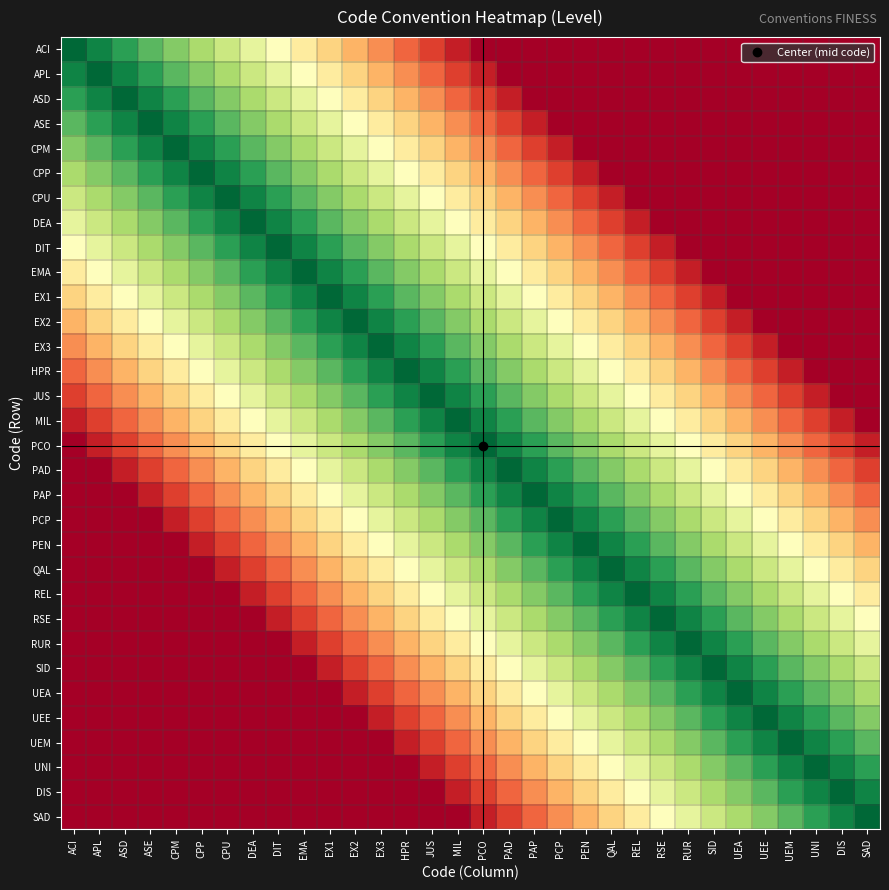

Reading left to right, what are all the values shown in this chart?

ACI: ACI=1.0	APL=0.9	ASD=0.9	ASE=0.8	CPM=0.8	CPP=0.7	CPU=0.6	DEA=0.6	DIT=0.5	EMA=0.4	EX1=0.4	EX2=0.3	EX3=0.2	HPR=0.2	JUS=0.1	MIL=0.1	PCO=0.0	PAD=0.0	PAP=0.0	PCP=0.0	PEN=0.0	QAL=0.0	REL=0.0	RSE=0.0	RUR=0.0	SID=0.0	UEA=0.0	UEE=0.0	UEM=0.0	UNI=0.0	DIS=0.0	SAD=0.0
APL: ACI=0.9	APL=1.0	ASD=0.9	ASE=0.9	CPM=0.8	CPP=0.8	CPU=0.7	DEA=0.6	DIT=0.6	EMA=0.5	EX1=0.4	EX2=0.4	EX3=0.3	HPR=0.2	JUS=0.2	MIL=0.1	PCO=0.1	PAD=0.0	PAP=0.0	PCP=0.0	PEN=0.0	QAL=0.0	REL=0.0	RSE=0.0	RUR=0.0	SID=0.0	UEA=0.0	UEE=0.0	UEM=0.0	UNI=0.0	DIS=0.0	SAD=0.0
ASD: ACI=0.9	APL=0.9	ASD=1.0	ASE=0.9	CPM=0.9	CPP=0.8	CPU=0.8	DEA=0.7	DIT=0.6	EMA=0.6	EX1=0.5	EX2=0.4	EX3=0.4	HPR=0.3	JUS=0.2	MIL=0.2	PCO=0.1	PAD=0.1	PAP=0.0	PCP=0.0	PEN=0.0	QAL=0.0	REL=0.0	RSE=0.0	RUR=0.0	SID=0.0	UEA=0.0	UEE=0.0	UEM=0.0	UNI=0.0	DIS=0.0	SAD=0.0
ASE: ACI=0.8	APL=0.9	ASD=0.9	ASE=1.0	CPM=0.9	CPP=0.9	CPU=0.8	DEA=0.8	DIT=0.7	EMA=0.6	EX1=0.6	EX2=0.5	EX3=0.4	HPR=0.4	JUS=0.3	MIL=0.2	PCO=0.2	PAD=0.1	PAP=0.1	PCP=0.0	PEN=0.0	QAL=0.0	REL=0.0	RSE=0.0	RUR=0.0	SID=0.0	UEA=0.0	UEE=0.0	UEM=0.0	UNI=0.0	DIS=0.0	SAD=0.0
CPM: ACI=0.8	APL=0.8	ASD=0.9	ASE=0.9	CPM=1.0	CPP=0.9	CPU=0.9	DEA=0.8	DIT=0.8	EMA=0.7	EX1=0.6	EX2=0.6	EX3=0.5	HPR=0.4	JUS=0.4	MIL=0.3	PCO=0.2	PAD=0.2	PAP=0.1	PCP=0.1	PEN=0.0	QAL=0.0	REL=0.0	RSE=0.0	RUR=0.0	SID=0.0	UEA=0.0	UEE=0.0	UEM=0.0	UNI=0.0	DIS=0.0	SAD=0.0
CPP: ACI=0.7	APL=0.8	ASD=0.8	ASE=0.9	CPM=0.9	CPP=1.0	CPU=0.9	DEA=0.9	DIT=0.8	EMA=0.8	EX1=0.7	EX2=0.6	EX3=0.6	HPR=0.5	JUS=0.4	MIL=0.4	PCO=0.3	PAD=0.2	PAP=0.2	PCP=0.1	PEN=0.1	QAL=0.0	REL=0.0	RSE=0.0	RUR=0.0	SID=0.0	UEA=0.0	UEE=0.0	UEM=0.0	UNI=0.0	DIS=0.0	SAD=0.0
CPU: ACI=0.6	APL=0.7	ASD=0.8	ASE=0.8	CPM=0.9	CPP=0.9	CPU=1.0	DEA=0.9	DIT=0.9	EMA=0.8	EX1=0.8	EX2=0.7	EX3=0.6	HPR=0.6	JUS=0.5	MIL=0.4	PCO=0.4	PAD=0.3	PAP=0.2	PCP=0.2	PEN=0.1	QAL=0.1	REL=0.0	RSE=0.0	RUR=0.0	SID=0.0	UEA=0.0	UEE=0.0	UEM=0.0	UNI=0.0	DIS=0.0	SAD=0.0
DEA: ACI=0.6	APL=0.6	ASD=0.7	ASE=0.8	CPM=0.8	CPP=0.9	CPU=0.9	DEA=1.0	DIT=0.9	EMA=0.9	EX1=0.8	EX2=0.8	EX3=0.7	HPR=0.6	JUS=0.6	MIL=0.5	PCO=0.4	PAD=0.4	PAP=0.3	PCP=0.2	PEN=0.2	QAL=0.1	REL=0.1	RSE=0.0	RUR=0.0	SID=0.0	UEA=0.0	UEE=0.0	UEM=0.0	UNI=0.0	DIS=0.0	SAD=0.0
DIT: ACI=0.5	APL=0.6	ASD=0.6	ASE=0.7	CPM=0.8	CPP=0.8	CPU=0.9	DEA=0.9	DIT=1.0	EMA=0.9	EX1=0.9	EX2=0.8	EX3=0.8	HPR=0.7	JUS=0.6	MIL=0.6	PCO=0.5	PAD=0.4	PAP=0.4	PCP=0.3	PEN=0.2	QAL=0.2	REL=0.1	RSE=0.1	RUR=0.0	SID=0.0	UEA=0.0	UEE=0.0	UEM=0.0	UNI=0.0	DIS=0.0	SAD=0.0
EMA: ACI=0.4	APL=0.5	ASD=0.6	ASE=0.6	CPM=0.7	CPP=0.8	CPU=0.8	DEA=0.9	DIT=0.9	EMA=1.0	EX1=0.9	EX2=0.9	EX3=0.8	HPR=0.8	JUS=0.7	MIL=0.6	PCO=0.6	PAD=0.5	PAP=0.4	PCP=0.4	PEN=0.3	QAL=0.2	REL=0.2	RSE=0.1	RUR=0.1	SID=0.0	UEA=0.0	UEE=0.0	UEM=0.0	UNI=0.0	DIS=0.0	SAD=0.0
EX1: ACI=0.4	APL=0.4	ASD=0.5	ASE=0.6	CPM=0.6	CPP=0.7	CPU=0.8	DEA=0.8	DIT=0.9	EMA=0.9	EX1=1.0	EX2=0.9	EX3=0.9	HPR=0.8	JUS=0.8	MIL=0.7	PCO=0.6	PAD=0.6	PAP=0.5	PCP=0.4	PEN=0.4	QAL=0.3	REL=0.2	RSE=0.2	RUR=0.1	SID=0.1	UEA=0.0	UEE=0.0	UEM=0.0	UNI=0.0	DIS=0.0	SAD=0.0
EX2: ACI=0.3	APL=0.4	ASD=0.4	ASE=0.5	CPM=0.6	CPP=0.6	CPU=0.7	DEA=0.8	DIT=0.8	EMA=0.9	EX1=0.9	EX2=1.0	EX3=0.9	HPR=0.9	JUS=0.8	MIL=0.8	PCO=0.7	PAD=0.6	PAP=0.6	PCP=0.5	PEN=0.4	QAL=0.4	REL=0.3	RSE=0.2	RUR=0.2	SID=0.1	UEA=0.1	UEE=0.0	UEM=0.0	UNI=0.0	DIS=0.0	SAD=0.0
EX3: ACI=0.2	APL=0.3	ASD=0.4	ASE=0.4	CPM=0.5	CPP=0.6	CPU=0.6	DEA=0.7	DIT=0.8	EMA=0.8	EX1=0.9	EX2=0.9	EX3=1.0	HPR=0.9	JUS=0.9	MIL=0.8	PCO=0.8	PAD=0.7	PAP=0.6	PCP=0.6	PEN=0.5	QAL=0.4	REL=0.4	RSE=0.3	RUR=0.2	SID=0.2	UEA=0.1	UEE=0.1	UEM=0.0	UNI=0.0	DIS=0.0	SAD=0.0
HPR: ACI=0.2	APL=0.2	ASD=0.3	ASE=0.4	CPM=0.4	CPP=0.5	CPU=0.6	DEA=0.6	DIT=0.7	EMA=0.8	EX1=0.8	EX2=0.9	EX3=0.9	HPR=1.0	JUS=0.9	MIL=0.9	PCO=0.8	PAD=0.8	PAP=0.7	PCP=0.6	PEN=0.6	QAL=0.5	REL=0.4	RSE=0.4	RUR=0.3	SID=0.2	UEA=0.2	UEE=0.1	UEM=0.1	UNI=0.0	DIS=0.0	SAD=0.0
JUS: ACI=0.1	APL=0.2	ASD=0.2	ASE=0.3	CPM=0.4	CPP=0.4	CPU=0.5	DEA=0.6	DIT=0.6	EMA=0.7	EX1=0.8	EX2=0.8	EX3=0.9	HPR=0.9	JUS=1.0	MIL=0.9	PCO=0.9	PAD=0.8	PAP=0.8	PCP=0.7	PEN=0.6	QAL=0.6	REL=0.5	RSE=0.4	RUR=0.4	SID=0.3	UEA=0.2	UEE=0.2	UEM=0.1	UNI=0.1	DIS=0.0	SAD=0.0
MIL: ACI=0.1	APL=0.1	ASD=0.2	ASE=0.2	CPM=0.3	CPP=0.4	CPU=0.4	DEA=0.5	DIT=0.6	EMA=0.6	EX1=0.7	EX2=0.8	EX3=0.8	HPR=0.9	JUS=0.9	MIL=1.0	PCO=0.9	PAD=0.9	PAP=0.8	PCP=0.8	PEN=0.7	QAL=0.6	REL=0.6	RSE=0.5	RUR=0.4	SID=0.4	UEA=0.3	UEE=0.2	UEM=0.2	UNI=0.1	DIS=0.1	SAD=0.0
PCO: ACI=0.0	APL=0.1	ASD=0.1	ASE=0.2	CPM=0.2	CPP=0.3	CPU=0.4	DEA=0.4	DIT=0.5	EMA=0.6	EX1=0.6	EX2=0.7	EX3=0.8	HPR=0.8	JUS=0.9	MIL=0.9	PCO=1.0	PAD=0.9	PAP=0.9	PCP=0.8	PEN=0.8	QAL=0.7	REL=0.6	RSE=0.6	RUR=0.5	SID=0.4	UEA=0.4	UEE=0.3	UEM=0.2	UNI=0.2	DIS=0.1	SAD=0.1
PAD: ACI=0.0	APL=0.0	ASD=0.1	ASE=0.1	CPM=0.2	CPP=0.2	CPU=0.3	DEA=0.4	DIT=0.4	EMA=0.5	EX1=0.6	EX2=0.6	EX3=0.7	HPR=0.8	JUS=0.8	MIL=0.9	PCO=0.9	PAD=1.0	PAP=0.9	PCP=0.9	PEN=0.8	QAL=0.8	REL=0.7	RSE=0.6	RUR=0.6	SID=0.5	UEA=0.4	UEE=0.4	UEM=0.3	UNI=0.2	DIS=0.2	SAD=0.1
PAP: ACI=0.0	APL=0.0	ASD=0.0	ASE=0.1	CPM=0.1	CPP=0.2	CPU=0.2	DEA=0.3	DIT=0.4	EMA=0.4	EX1=0.5	EX2=0.6	EX3=0.6	HPR=0.7	JUS=0.8	MIL=0.8	PCO=0.9	PAD=0.9	PAP=1.0	PCP=0.9	PEN=0.9	QAL=0.8	REL=0.8	RSE=0.7	RUR=0.6	SID=0.6	UEA=0.5	UEE=0.4	UEM=0.4	UNI=0.3	DIS=0.2	SAD=0.2
PCP: ACI=0.0	APL=0.0	ASD=0.0	ASE=0.0	CPM=0.1	CPP=0.1	CPU=0.2	DEA=0.2	DIT=0.3	EMA=0.4	EX1=0.4	EX2=0.5	EX3=0.6	HPR=0.6	JUS=0.7	MIL=0.8	PCO=0.8	PAD=0.9	PAP=0.9	PCP=1.0	PEN=0.9	QAL=0.9	REL=0.8	RSE=0.8	RUR=0.7	SID=0.6	UEA=0.6	UEE=0.5	UEM=0.4	UNI=0.4	DIS=0.3	SAD=0.2
PEN: ACI=0.0	APL=0.0	ASD=0.0	ASE=0.0	CPM=0.0	CPP=0.1	CPU=0.1	DEA=0.2	DIT=0.2	EMA=0.3	EX1=0.4	EX2=0.4	EX3=0.5	HPR=0.6	JUS=0.6	MIL=0.7	PCO=0.8	PAD=0.8	PAP=0.9	PCP=0.9	PEN=1.0	QAL=0.9	REL=0.9	RSE=0.8	RUR=0.8	SID=0.7	UEA=0.6	UEE=0.6	UEM=0.5	UNI=0.4	DIS=0.4	SAD=0.3
QAL: ACI=0.0	APL=0.0	ASD=0.0	ASE=0.0	CPM=0.0	CPP=0.0	CPU=0.1	DEA=0.1	DIT=0.2	EMA=0.2	EX1=0.3	EX2=0.4	EX3=0.4	HPR=0.5	JUS=0.6	MIL=0.6	PCO=0.7	PAD=0.8	PAP=0.8	PCP=0.9	PEN=0.9	QAL=1.0	REL=0.9	RSE=0.9	RUR=0.8	SID=0.8	UEA=0.7	UEE=0.6	UEM=0.6	UNI=0.5	DIS=0.4	SAD=0.4
REL: ACI=0.0	APL=0.0	ASD=0.0	ASE=0.0	CPM=0.0	CPP=0.0	CPU=0.0	DEA=0.1	DIT=0.1	EMA=0.2	EX1=0.2	EX2=0.3	EX3=0.4	HPR=0.4	JUS=0.5	MIL=0.6	PCO=0.6	PAD=0.7	PAP=0.8	PCP=0.8	PEN=0.9	QAL=0.9	REL=1.0	RSE=0.9	RUR=0.9	SID=0.8	UEA=0.8	UEE=0.7	UEM=0.6	UNI=0.6	DIS=0.5	SAD=0.4
RSE: ACI=0.0	APL=0.0	ASD=0.0	ASE=0.0	CPM=0.0	CPP=0.0	CPU=0.0	DEA=0.0	DIT=0.1	EMA=0.1	EX1=0.2	EX2=0.2	EX3=0.3	HPR=0.4	JUS=0.4	MIL=0.5	PCO=0.6	PAD=0.6	PAP=0.7	PCP=0.8	PEN=0.8	QAL=0.9	REL=0.9	RSE=1.0	RUR=0.9	SID=0.9	UEA=0.8	UEE=0.8	UEM=0.7	UNI=0.6	DIS=0.6	SAD=0.5
RUR: ACI=0.0	APL=0.0	ASD=0.0	ASE=0.0	CPM=0.0	CPP=0.0	CPU=0.0	DEA=0.0	DIT=0.0	EMA=0.1	EX1=0.1	EX2=0.2	EX3=0.2	HPR=0.3	JUS=0.4	MIL=0.4	PCO=0.5	PAD=0.6	PAP=0.6	PCP=0.7	PEN=0.8	QAL=0.8	REL=0.9	RSE=0.9	RUR=1.0	SID=0.9	UEA=0.9	UEE=0.8	UEM=0.8	UNI=0.7	DIS=0.6	SAD=0.6
SID: ACI=0.0	APL=0.0	ASD=0.0	ASE=0.0	CPM=0.0	CPP=0.0	CPU=0.0	DEA=0.0	DIT=0.0	EMA=0.0	EX1=0.1	EX2=0.1	EX3=0.2	HPR=0.2	JUS=0.3	MIL=0.4	PCO=0.4	PAD=0.5	PAP=0.6	PCP=0.6	PEN=0.7	QAL=0.8	REL=0.8	RSE=0.9	RUR=0.9	SID=1.0	UEA=0.9	UEE=0.9	UEM=0.8	UNI=0.8	DIS=0.7	SAD=0.6
UEA: ACI=0.0	APL=0.0	ASD=0.0	ASE=0.0	CPM=0.0	CPP=0.0	CPU=0.0	DEA=0.0	DIT=0.0	EMA=0.0	EX1=0.0	EX2=0.1	EX3=0.1	HPR=0.2	JUS=0.2	MIL=0.3	PCO=0.4	PAD=0.4	PAP=0.5	PCP=0.6	PEN=0.6	QAL=0.7	REL=0.8	RSE=0.8	RUR=0.9	SID=0.9	UEA=1.0	UEE=0.9	UEM=0.9	UNI=0.8	DIS=0.8	SAD=0.7
UEE: ACI=0.0	APL=0.0	ASD=0.0	ASE=0.0	CPM=0.0	CPP=0.0	CPU=0.0	DEA=0.0	DIT=0.0	EMA=0.0	EX1=0.0	EX2=0.0	EX3=0.1	HPR=0.1	JUS=0.2	MIL=0.2	PCO=0.3	PAD=0.4	PAP=0.4	PCP=0.5	PEN=0.6	QAL=0.6	REL=0.7	RSE=0.8	RUR=0.8	SID=0.9	UEA=0.9	UEE=1.0	UEM=0.9	UNI=0.9	DIS=0.8	SAD=0.8
UEM: ACI=0.0	APL=0.0	ASD=0.0	ASE=0.0	CPM=0.0	CPP=0.0	CPU=0.0	DEA=0.0	DIT=0.0	EMA=0.0	EX1=0.0	EX2=0.0	EX3=0.0	HPR=0.1	JUS=0.1	MIL=0.2	PCO=0.2	PAD=0.3	PAP=0.4	PCP=0.4	PEN=0.5	QAL=0.6	REL=0.6	RSE=0.7	RUR=0.8	SID=0.8	UEA=0.9	UEE=0.9	UEM=1.0	UNI=0.9	DIS=0.9	SAD=0.8
UNI: ACI=0.0	APL=0.0	ASD=0.0	ASE=0.0	CPM=0.0	CPP=0.0	CPU=0.0	DEA=0.0	DIT=0.0	EMA=0.0	EX1=0.0	EX2=0.0	EX3=0.0	HPR=0.0	JUS=0.1	MIL=0.1	PCO=0.2	PAD=0.2	PAP=0.3	PCP=0.4	PEN=0.4	QAL=0.5	REL=0.6	RSE=0.6	RUR=0.7	SID=0.8	UEA=0.8	UEE=0.9	UEM=0.9	UNI=1.0	DIS=0.9	SAD=0.9
DIS: ACI=0.0	APL=0.0	ASD=0.0	ASE=0.0	CPM=0.0	CPP=0.0	CPU=0.0	DEA=0.0	DIT=0.0	EMA=0.0	EX1=0.0	EX2=0.0	EX3=0.0	HPR=0.0	JUS=0.0	MIL=0.1	PCO=0.1	PAD=0.2	PAP=0.2	PCP=0.3	PEN=0.4	QAL=0.4	REL=0.5	RSE=0.6	RUR=0.6	SID=0.7	UEA=0.8	UEE=0.8	UEM=0.9	UNI=0.9	DIS=1.0	SAD=0.9
SAD: ACI=0.0	APL=0.0	ASD=0.0	ASE=0.0	CPM=0.0	CPP=0.0	CPU=0.0	DEA=0.0	DIT=0.0	EMA=0.0	EX1=0.0	EX2=0.0	EX3=0.0	HPR=0.0	JUS=0.0	MIL=0.0	PCO=0.1	PAD=0.1	PAP=0.2	PCP=0.2	PEN=0.3	QAL=0.4	REL=0.4	RSE=0.5	RUR=0.6	SID=0.6	UEA=0.7	UEE=0.8	UEM=0.8	UNI=0.9	DIS=0.9	SAD=1.0